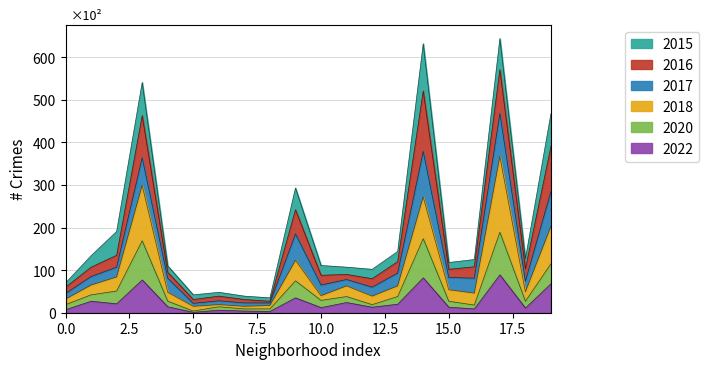

How many data points in 2018 are above 54?

9